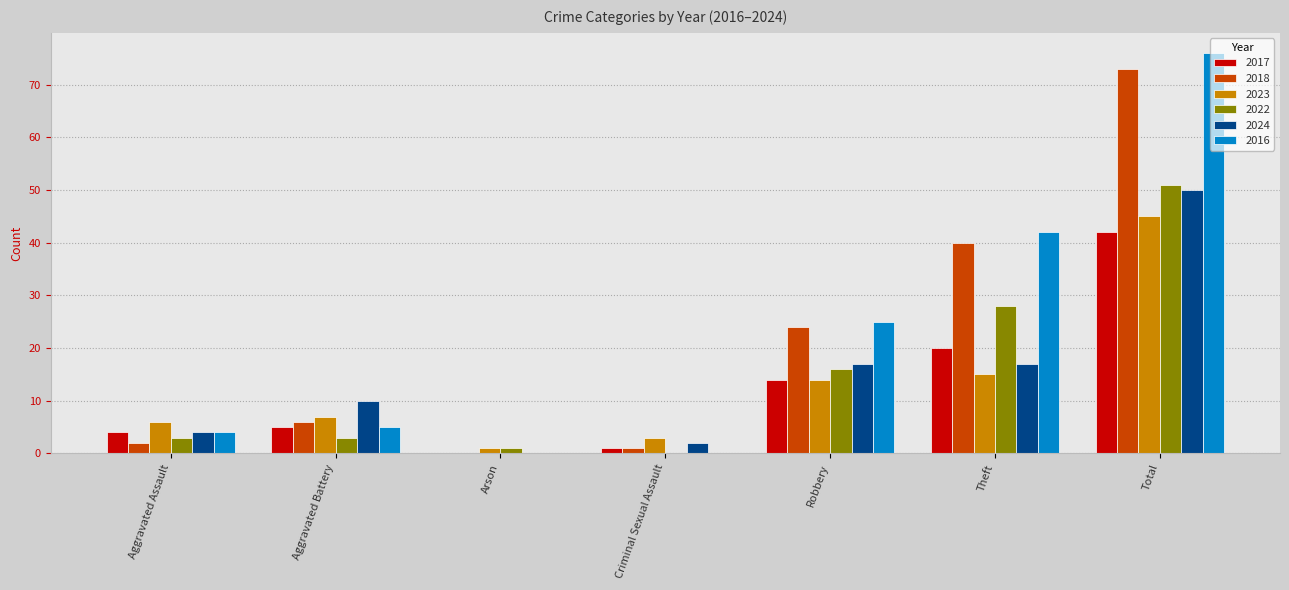

What is the sum of all 2017 values?

86